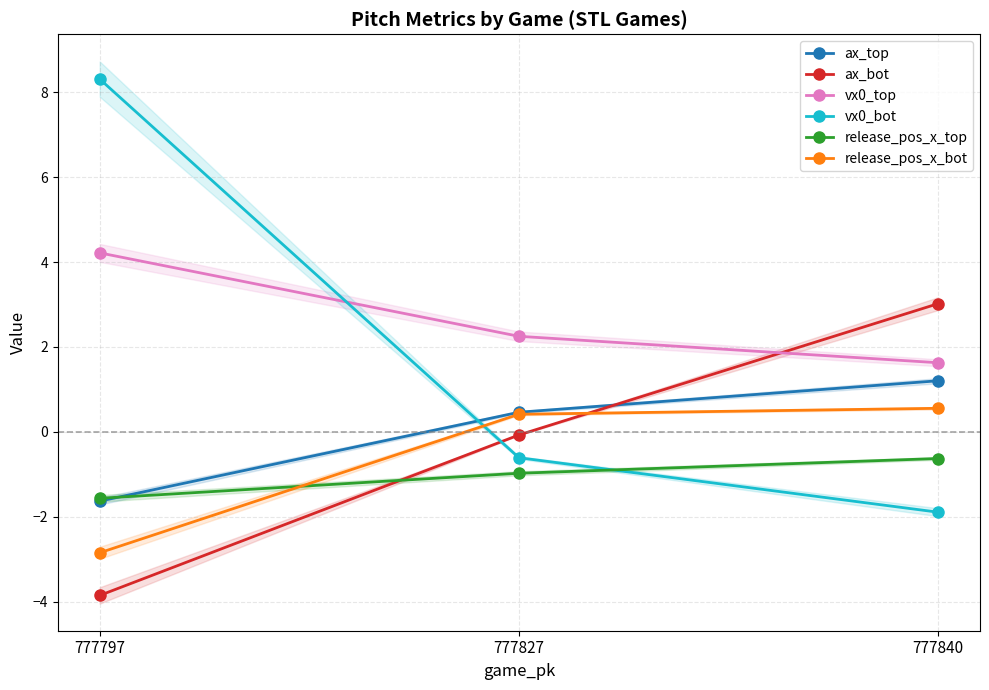

Rank the series by their maximum value, from lowest to highest.

release_pos_x_top, release_pos_x_bot, ax_top, ax_bot, vx0_top, vx0_bot